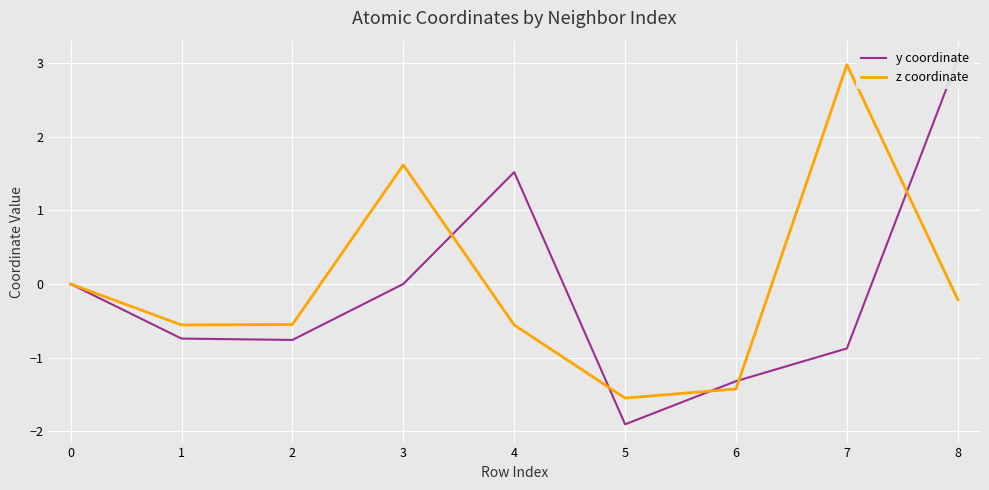

True or false: z coordinate has a value of -0.6 at 2.

True